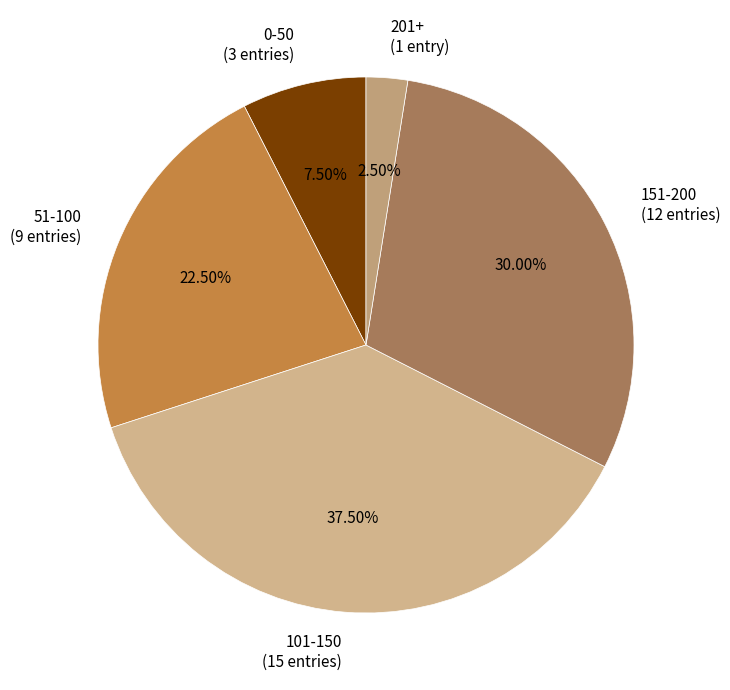

Does any single category account for the majority?

No